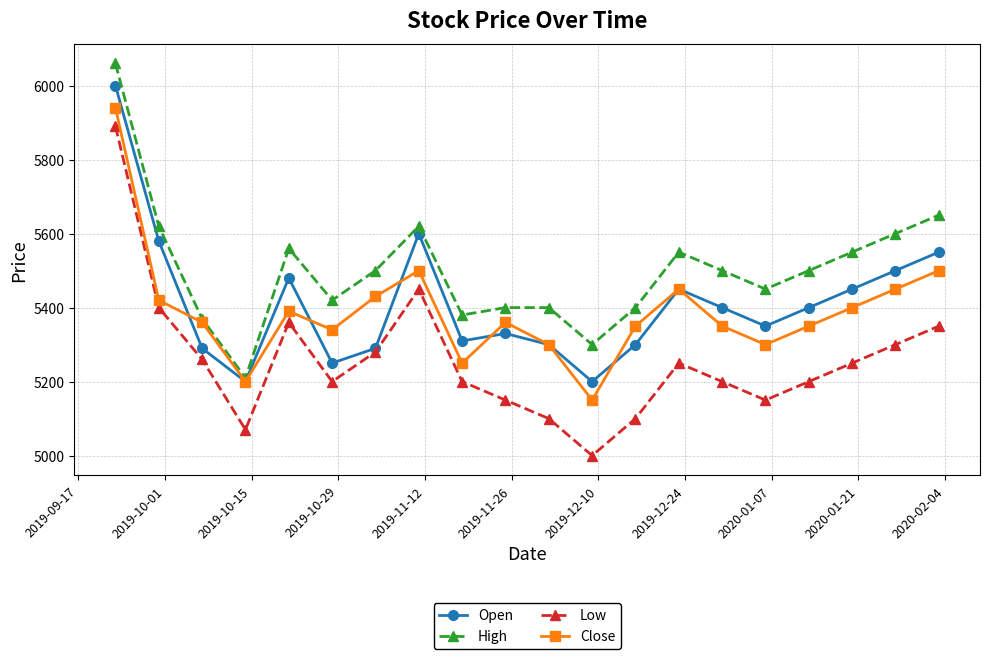

What are all the series names shown in the legend?

Open, High, Low, Close